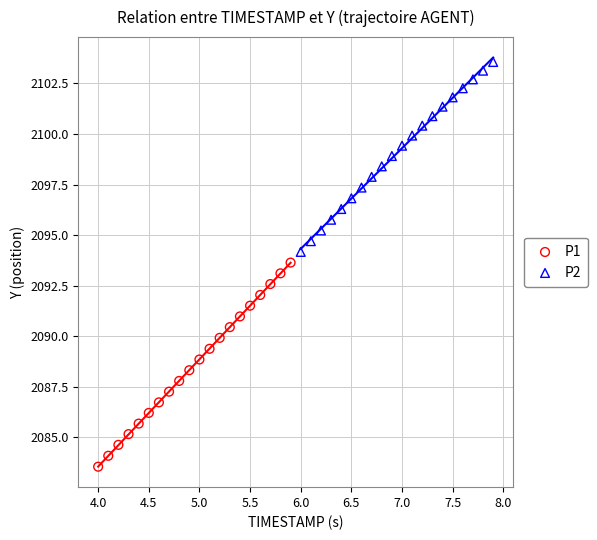

Which series has the largest Y range (max minus min)?

P1